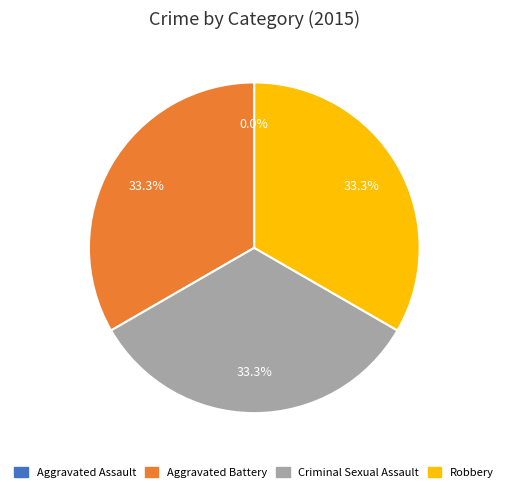

Is it true that Robbery is 27% of the pie?

False